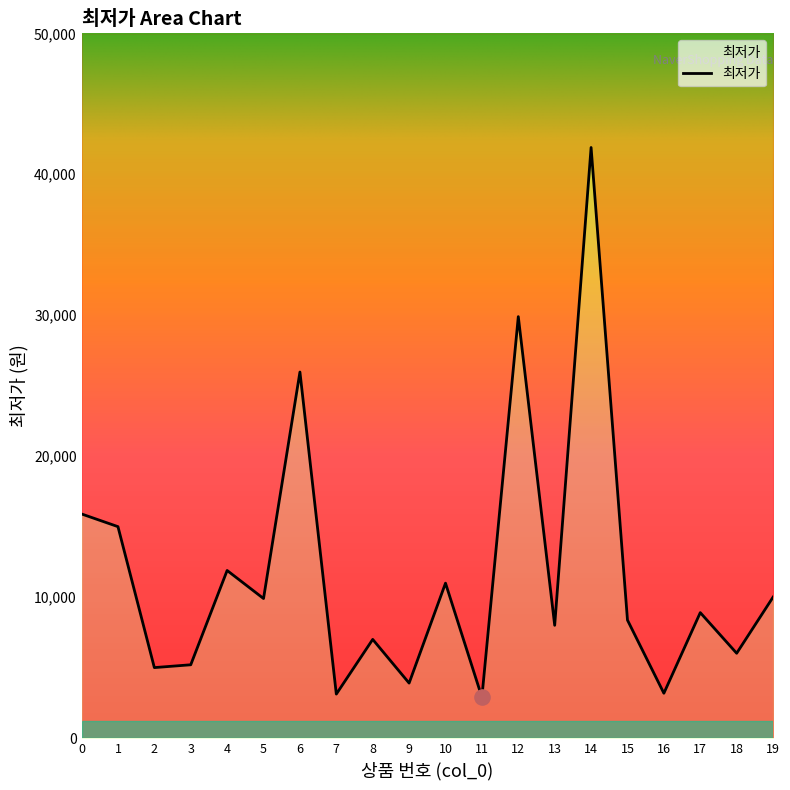

Which has a higher value, 7 or 16?

16